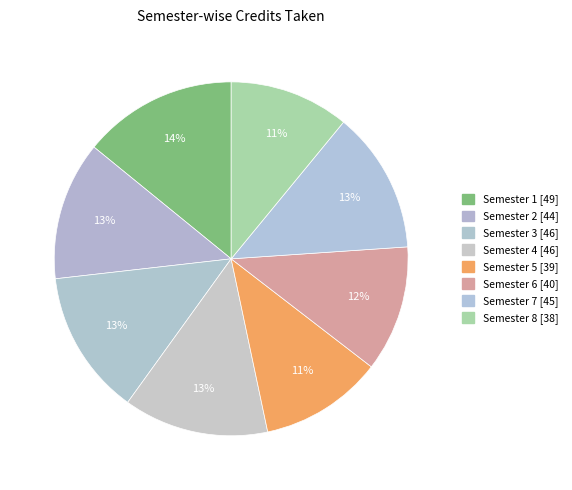

Between Semester 7 and Semester 5, which is larger?

Semester 7